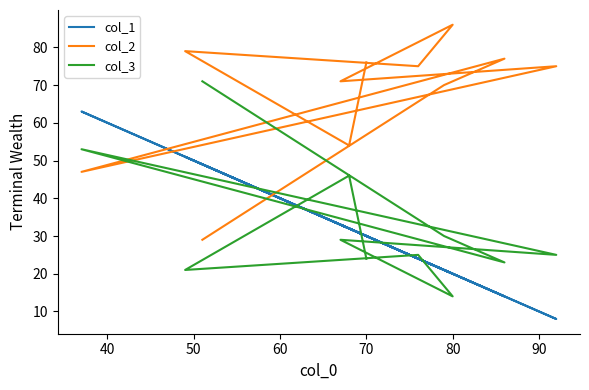

How many times do col_2 and col_1 cross each other?

3